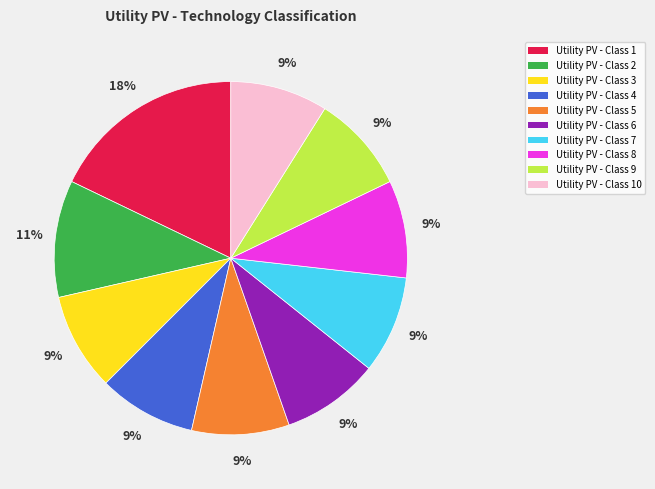

How many slices are in this pie chart?

10